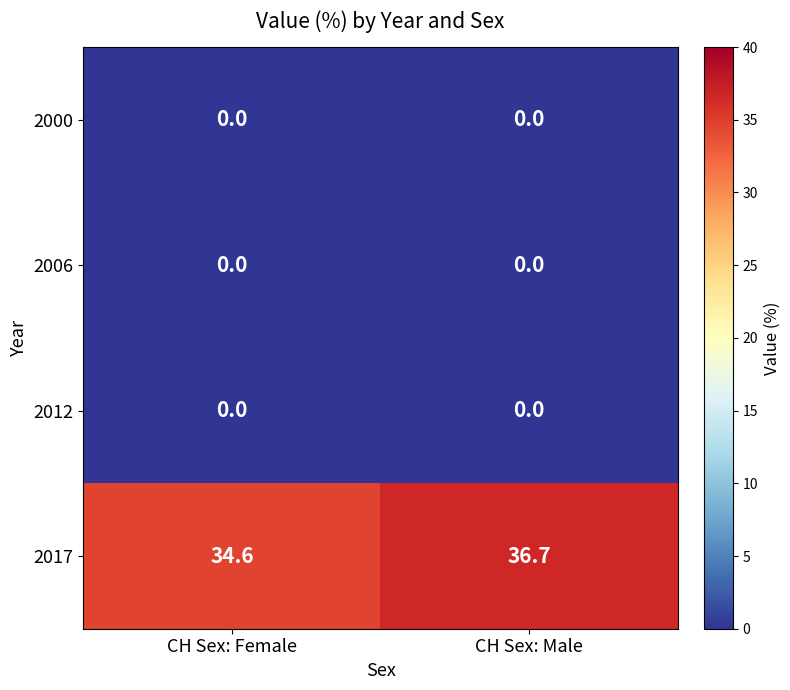

How many data points does each series have?

2